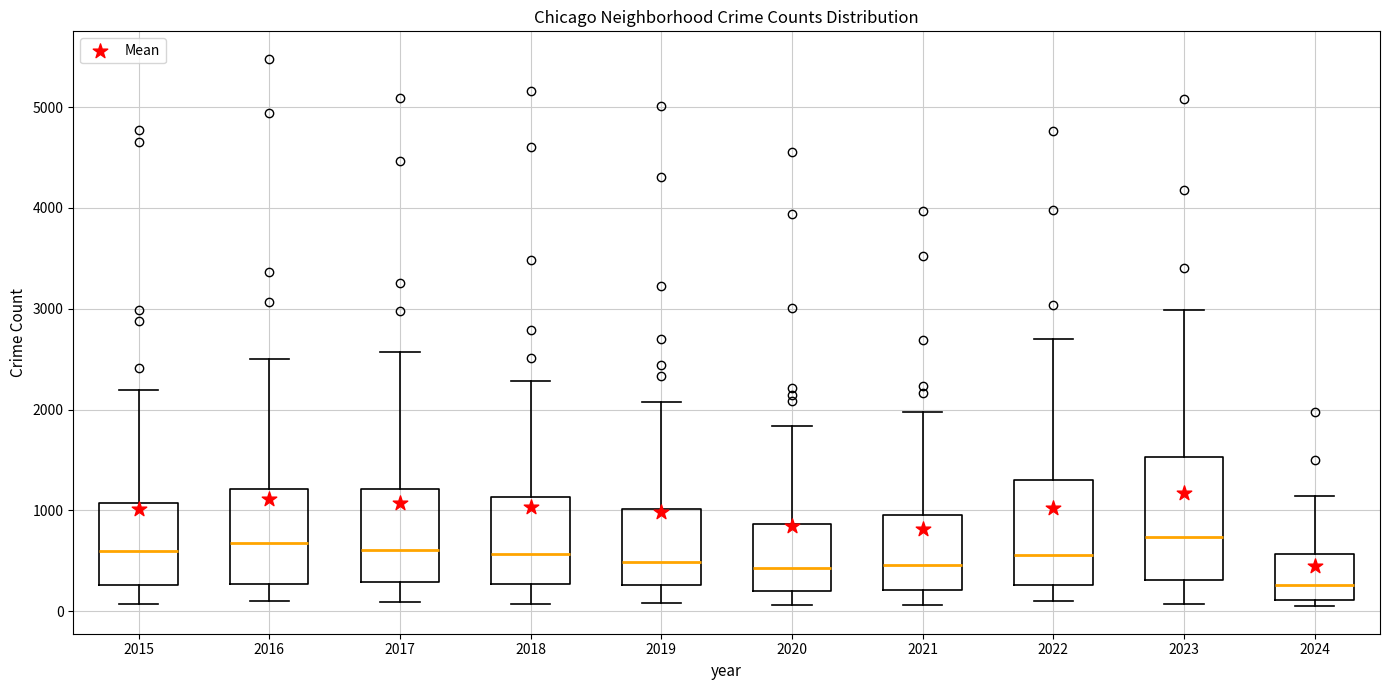

Comparing the boxes themselves (not the whiskers), which one is the tallest?

2023